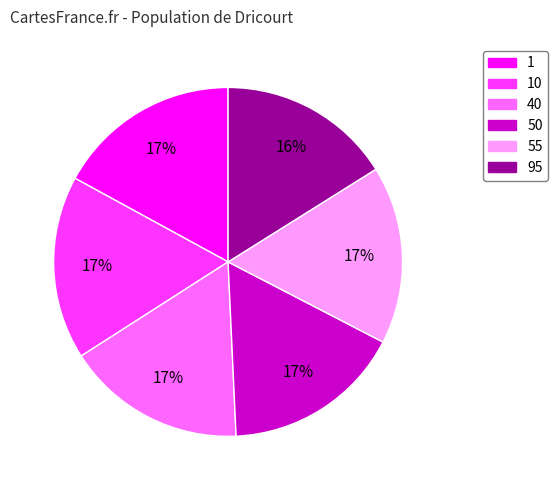

Do 55 and 40 together represent more than half of the pie?

No